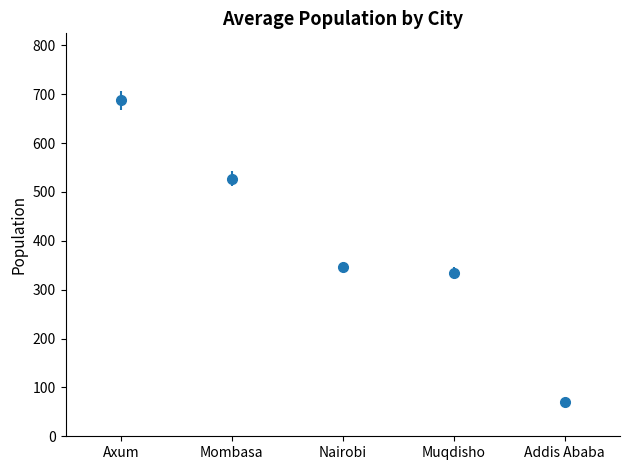

Which has a higher value, Muqdisho or Addis Ababa?

Muqdisho